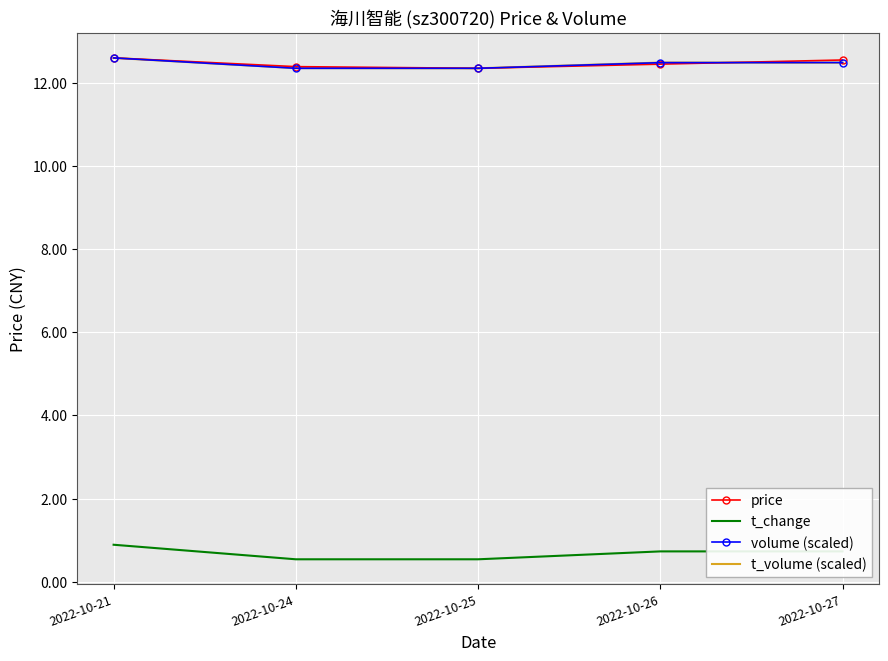

What is the maximum value shown in the chart?

12.6